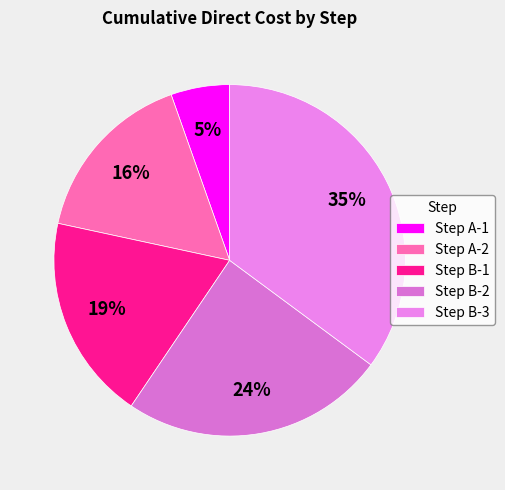

Does Step B-2 account for over 50% of the chart?

No